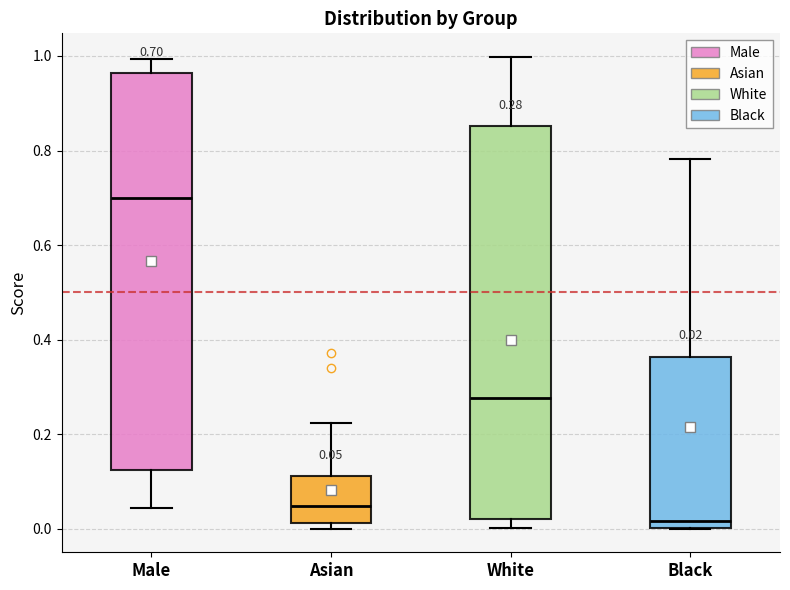

Which box has the lowest median line?

Black